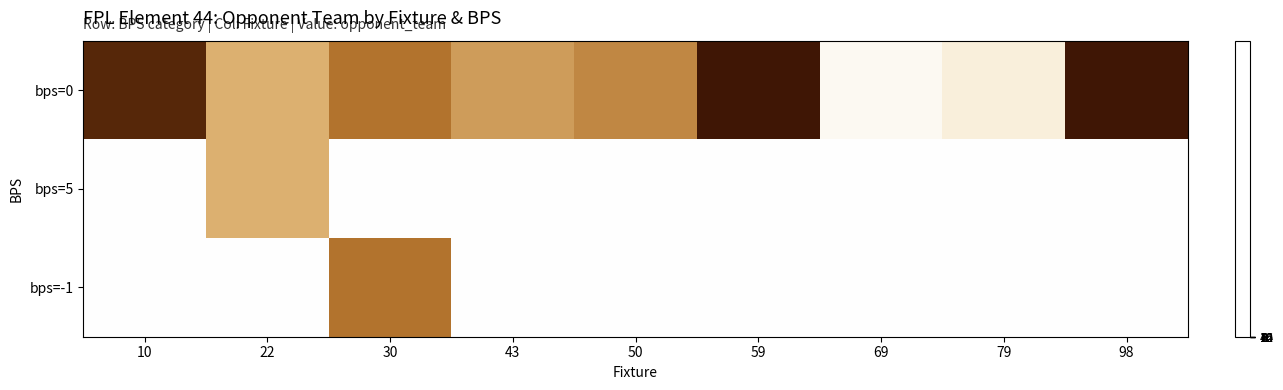

What is the difference between the highest and lowest values at 98?

19